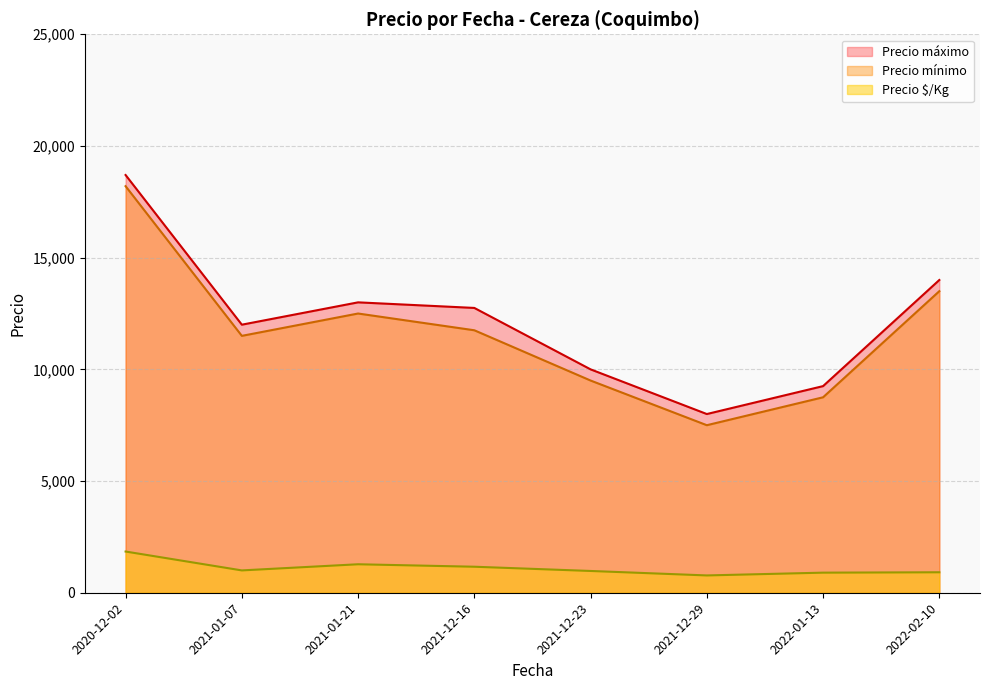

True or false: Precio é/Kg has a value of 1769 at 2021-01-07.

False